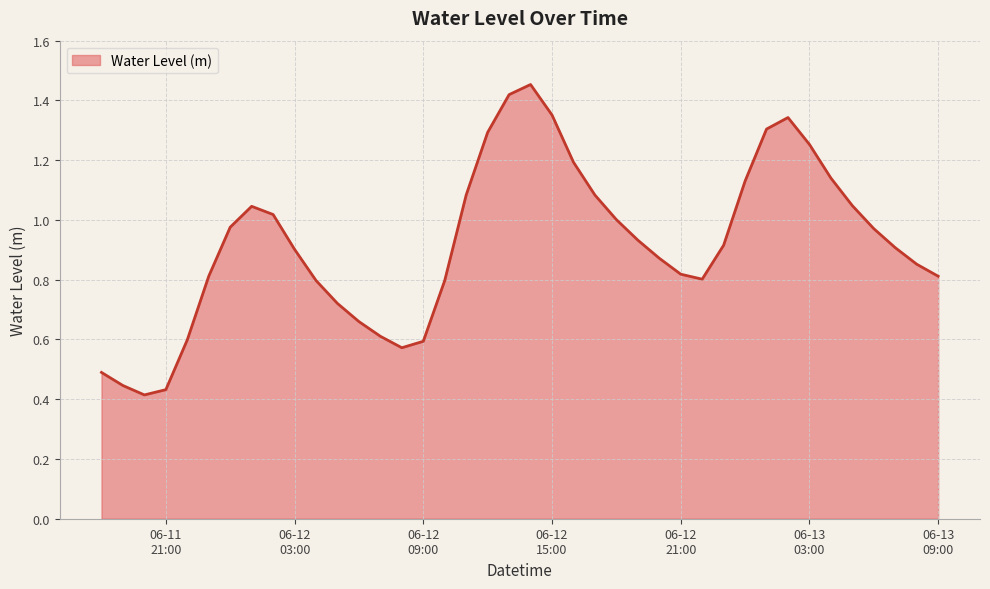

List the labels in order of value, largest first.

2025-06-12 14:00:00, 2025-06-12 13:00:00, 2025-06-12 15:00:00, 2025-06-13 02:00:00, 2025-06-13 01:00:00, 2025-06-12 12:00:00, 2025-06-13 03:00:00, 2025-06-12 16:00:00, 2025-06-13 04:00:00, 2025-06-13 00:00:00, 2025-06-12 11:00:00, 2025-06-12 17:00:00, 2025-06-13 05:00:00, 2025-06-12 01:00:00, 2025-06-12 02:00:00, 2025-06-12 18:00:00, 2025-06-12 00:00:00, 2025-06-13 06:00:00, 2025-06-12 19:00:00, 2025-06-12 23:00:00, 2025-06-13 07:00:00, 2025-06-12 03:00:00, 2025-06-12 20:00:00, 2025-06-13 08:00:00, 2025-06-12 21:00:00, 2025-06-11 23:00:00, 2025-06-13 09:00:00, 2025-06-12 22:00:00, 2025-06-12 10:00:00, 2025-06-12 04:00:00, 2025-06-12 05:00:00, 2025-06-12 06:00:00, 2025-06-12 07:00:00, 2025-06-11 22:00:00, 2025-06-12 09:00:00, 2025-06-12 08:00:00, 2025-06-11 18:00:00, 2025-06-11 19:00:00, 2025-06-11 21:00:00, 2025-06-11 20:00:00